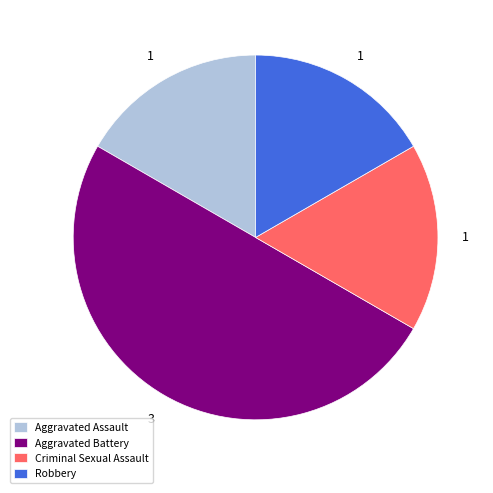

Approximately how many times larger is the value at Aggravated Battery compared to Aggravated Assault?

3.0